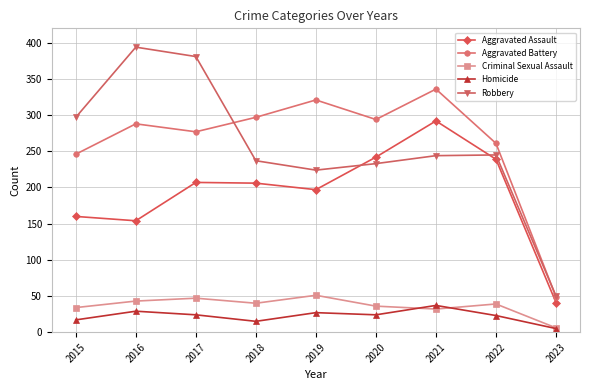

True or false: Criminal Sexual Assault and Robbery intersect in this chart.

False